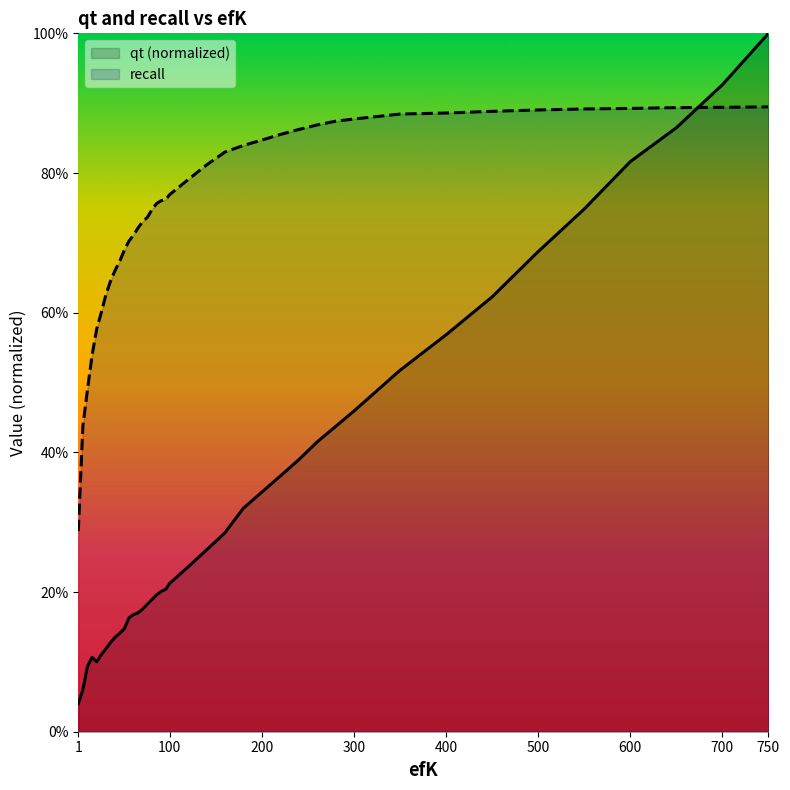

Which series has the widest spread of values?

qt (normalized)